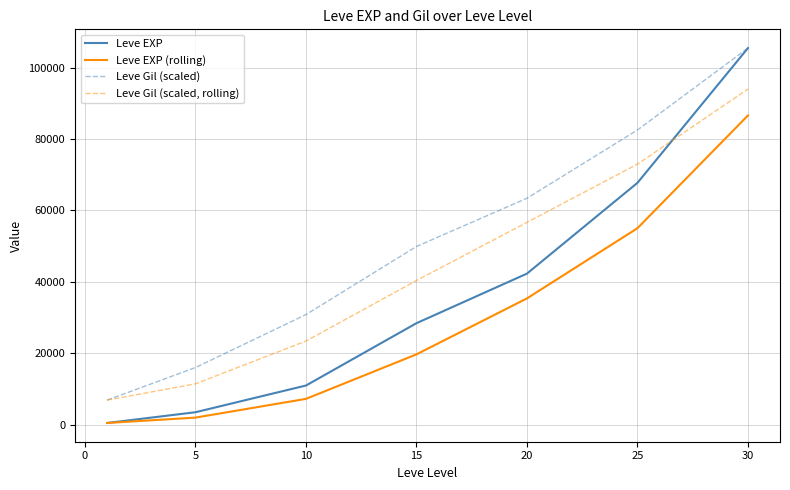

Which series has the largest range (max minus min)?

Leve EXP